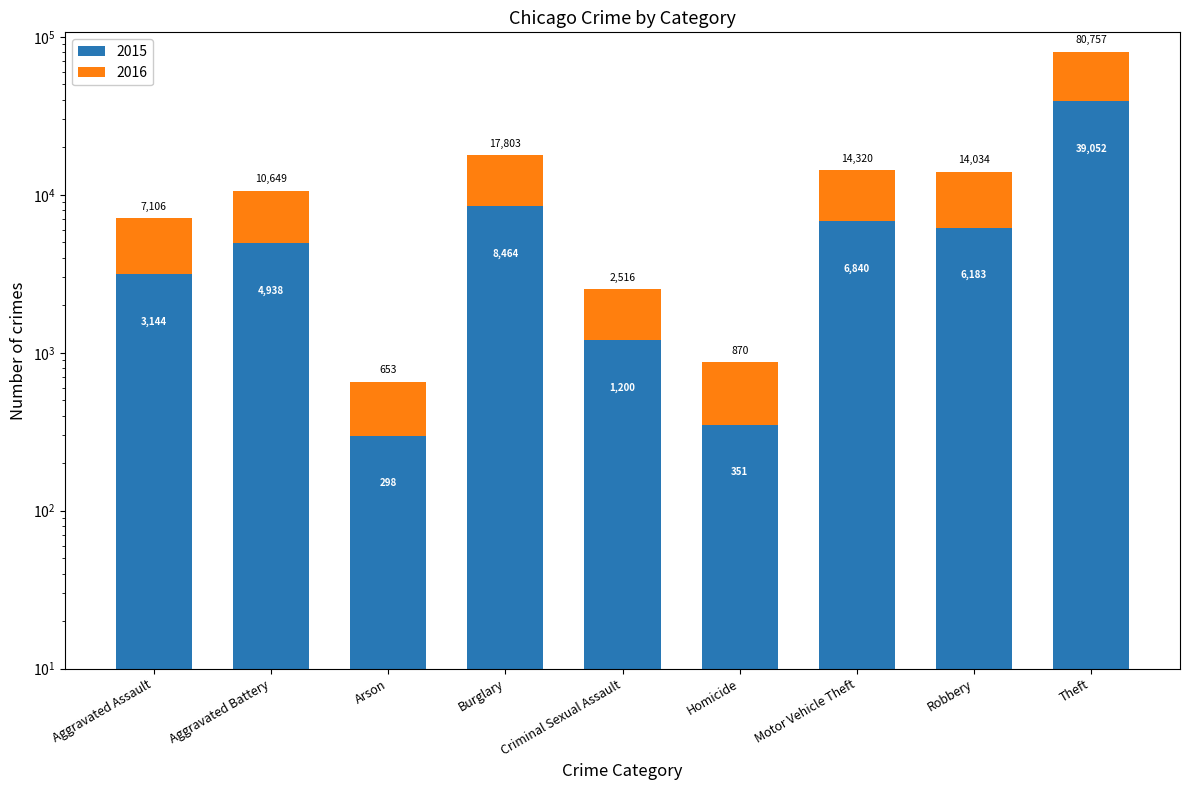

List the labels in order of 2016 value, smallest first.

Arson, Homicide, Criminal Sexual Assault, Aggravated Assault, Aggravated Battery, Motor Vehicle Theft, Robbery, Burglary, Theft